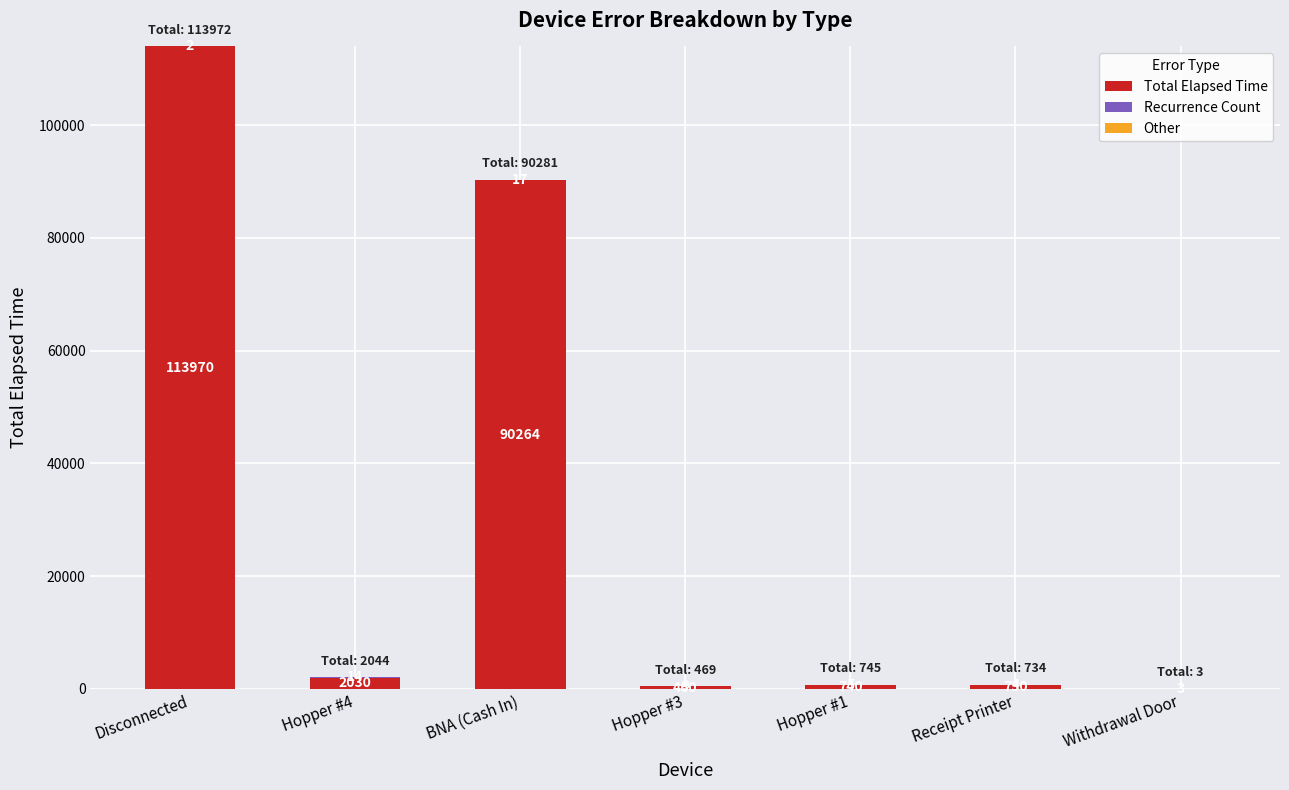

What is the total value across all series at Hopper #4?

2044